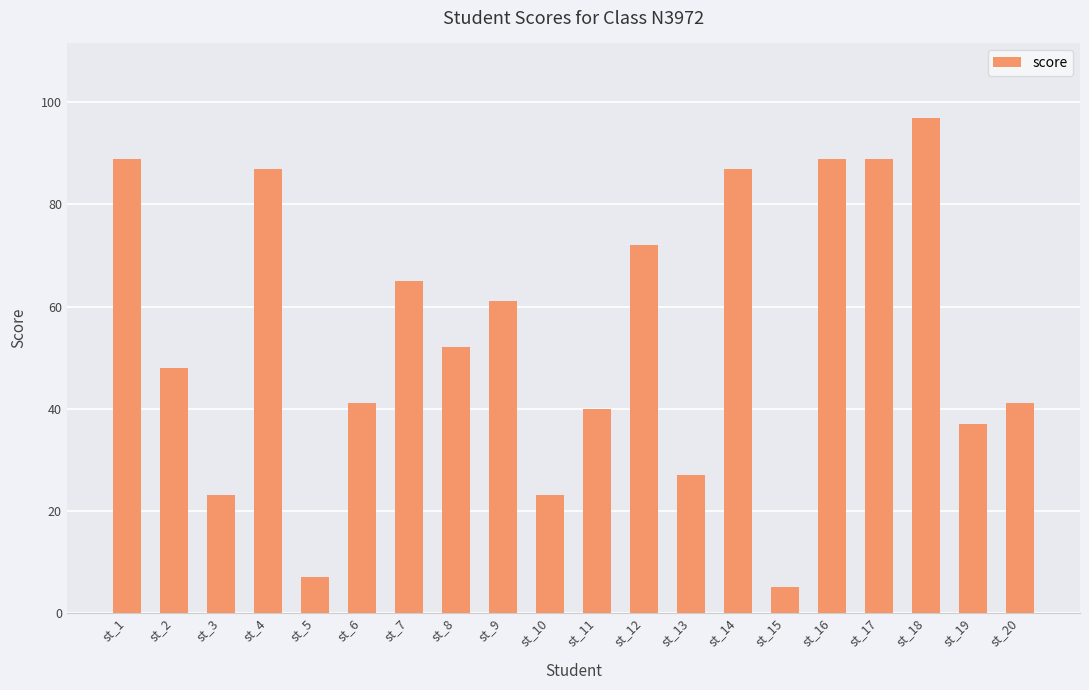

What is the change in value from st_3 to st_16?

+66